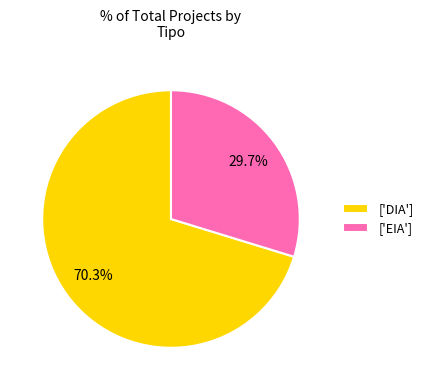

Which slice is the largest?

['DIA']